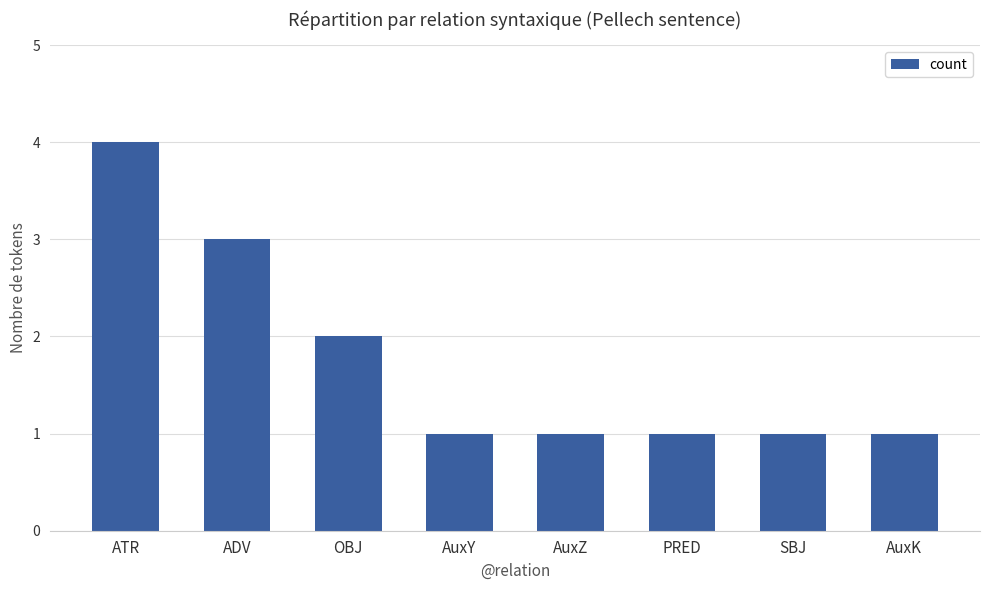

What is the change in value from ATR to PRED?

-3